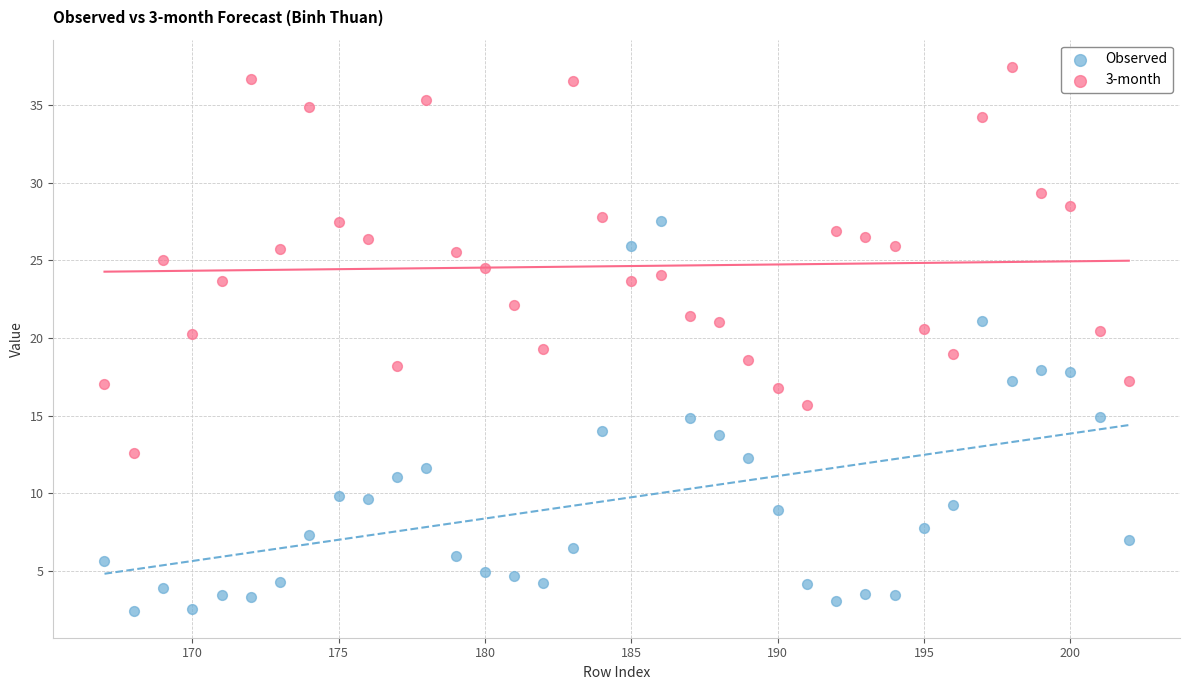

What is the X range (max minus min) for the scatter plot?

35.0